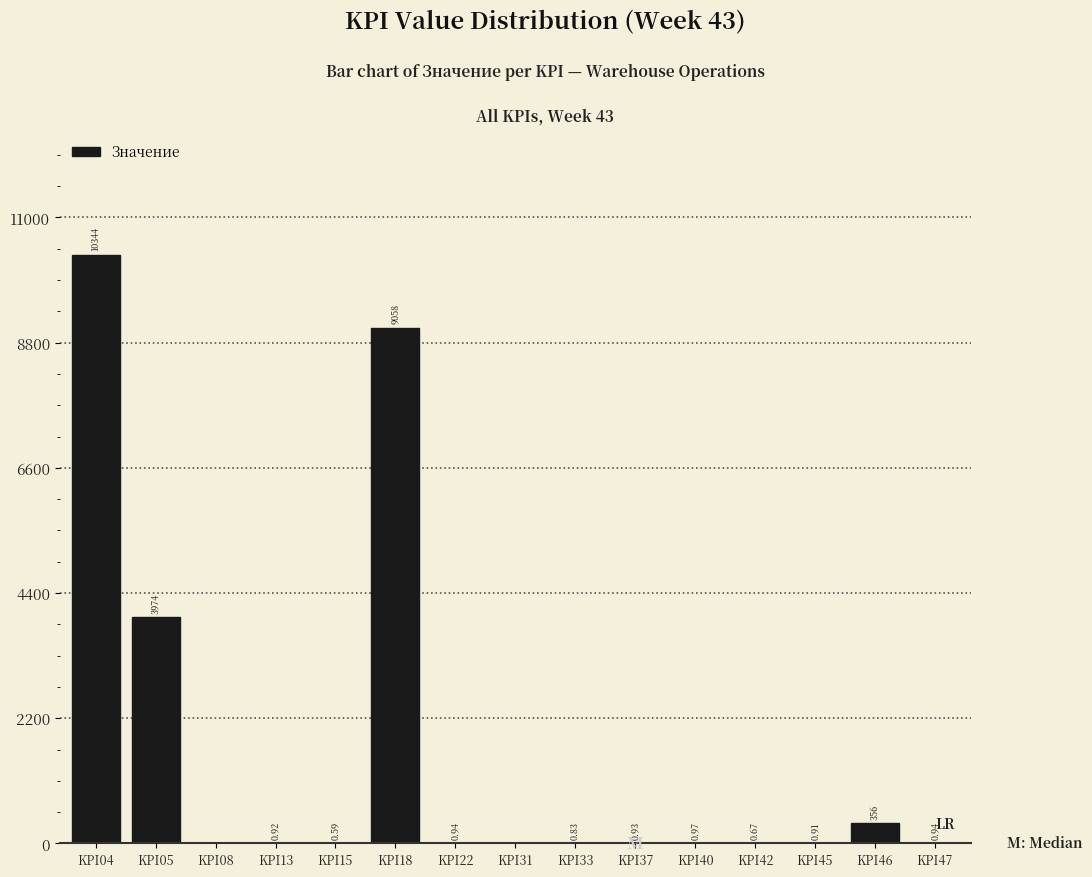

Which has a higher value, KPI13 or KPI46?

KPI46